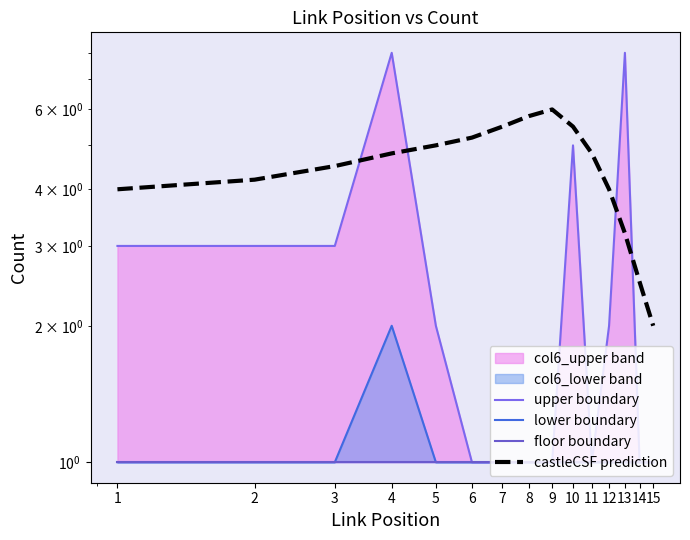

How many times do upper boundary and castleCSF prediction cross each other?

4